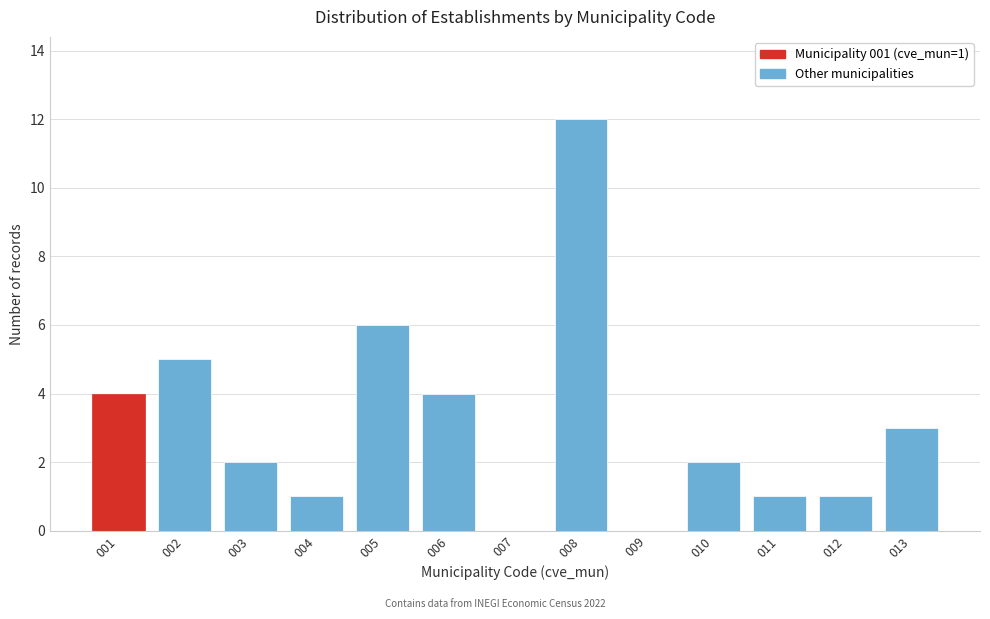

Reading right to left, extract all data points from this chart.

013=3	012=1	011=1	010=2	009=0	008=12	007=0	006=4	005=6	004=1	003=2	002=5	001=4